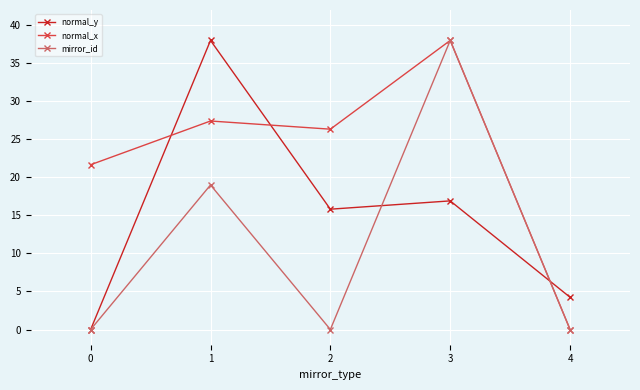

Count the number of categories in the chart.

5